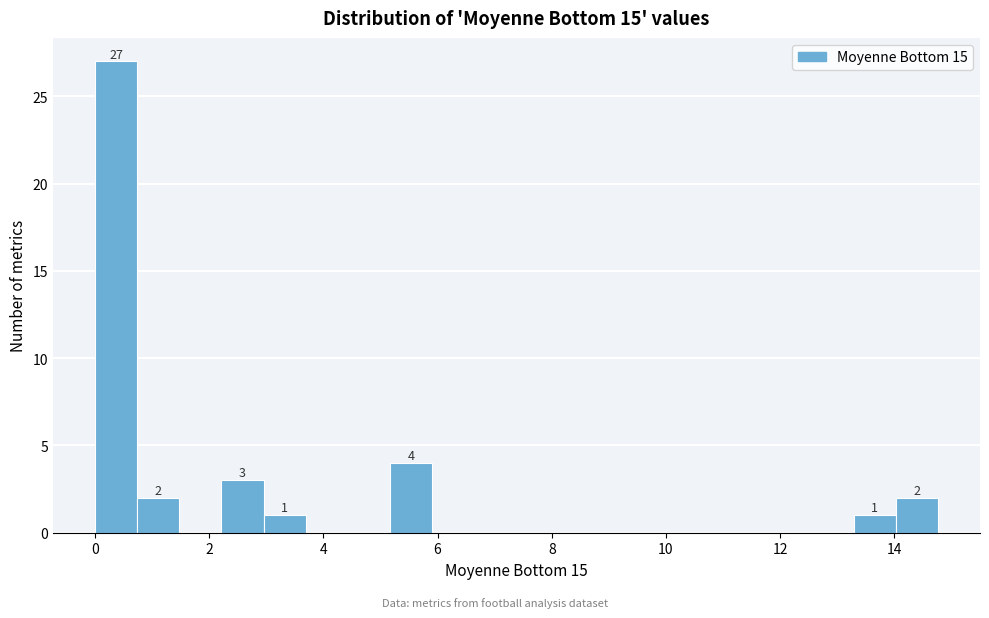

Around what value on the x-axis is the tallest bar? Give the approximate position of its centre, as read against the axis.

0.4